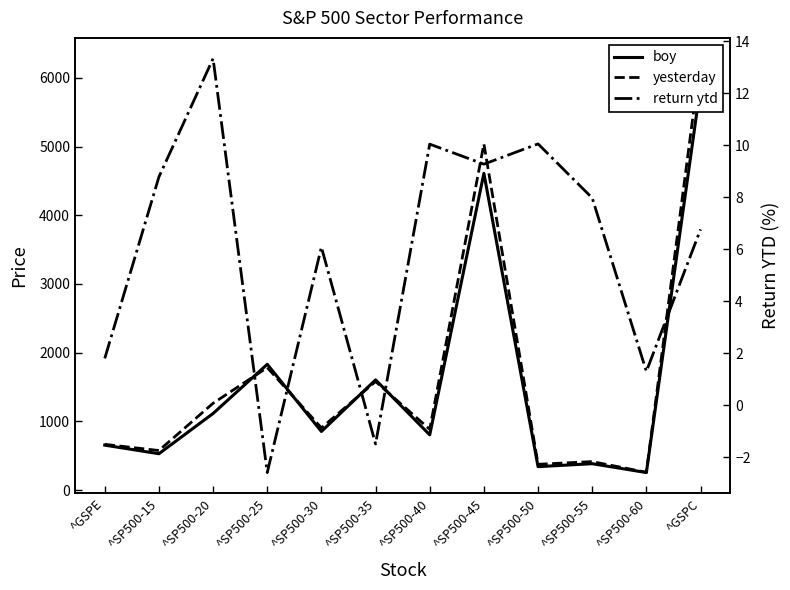

What are all the series names shown in the legend?

boy, yesterday, return ytd